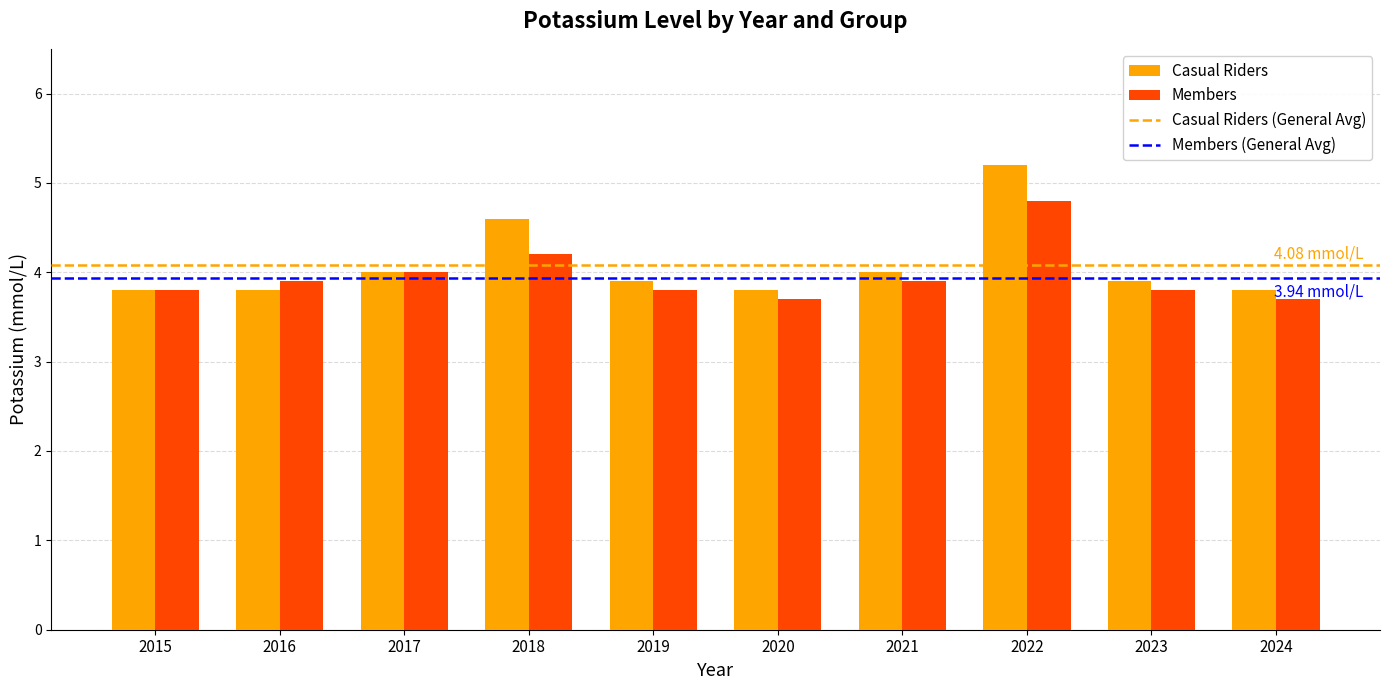

What is the average value of the Casual Riders series?

4.1